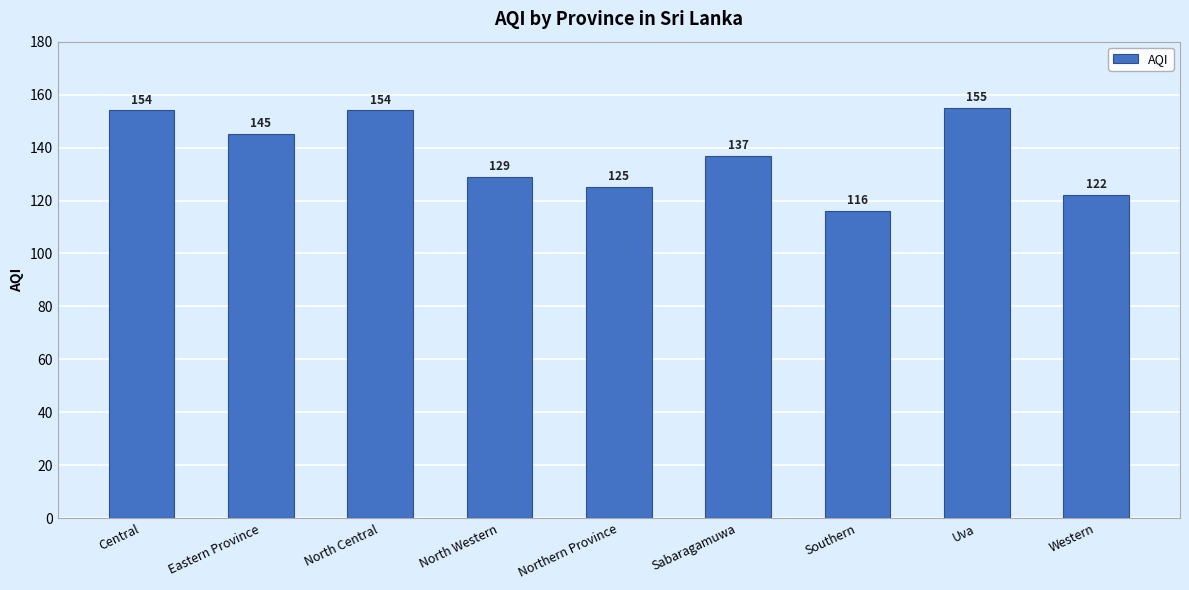

What is the difference between the second highest and minimum values?

38